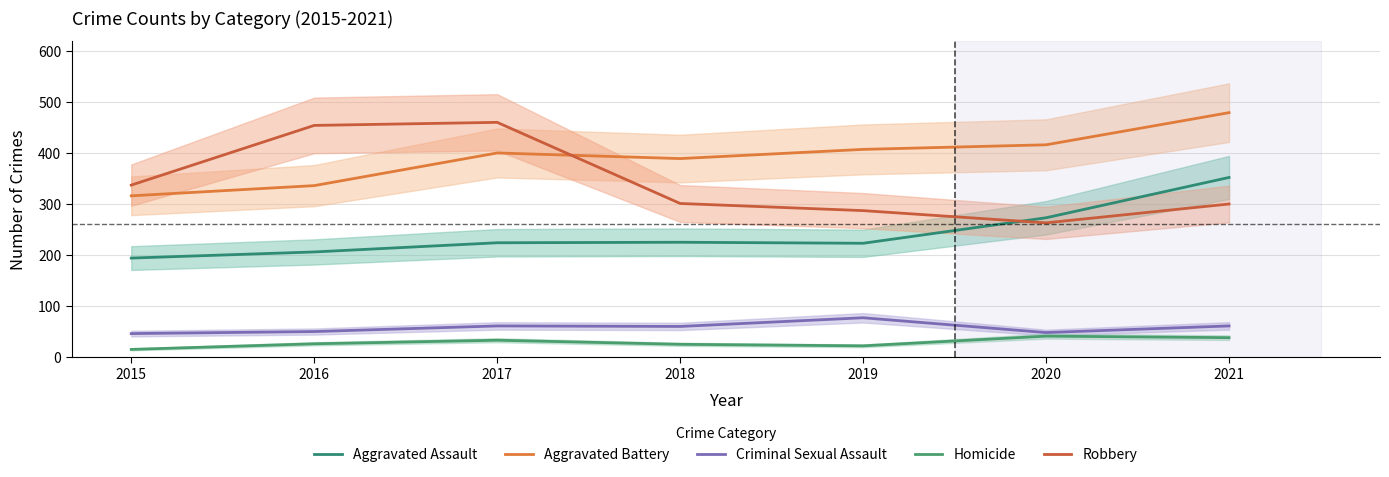

True or false: Aggravated Assault and Robbery intersect in this chart.

True